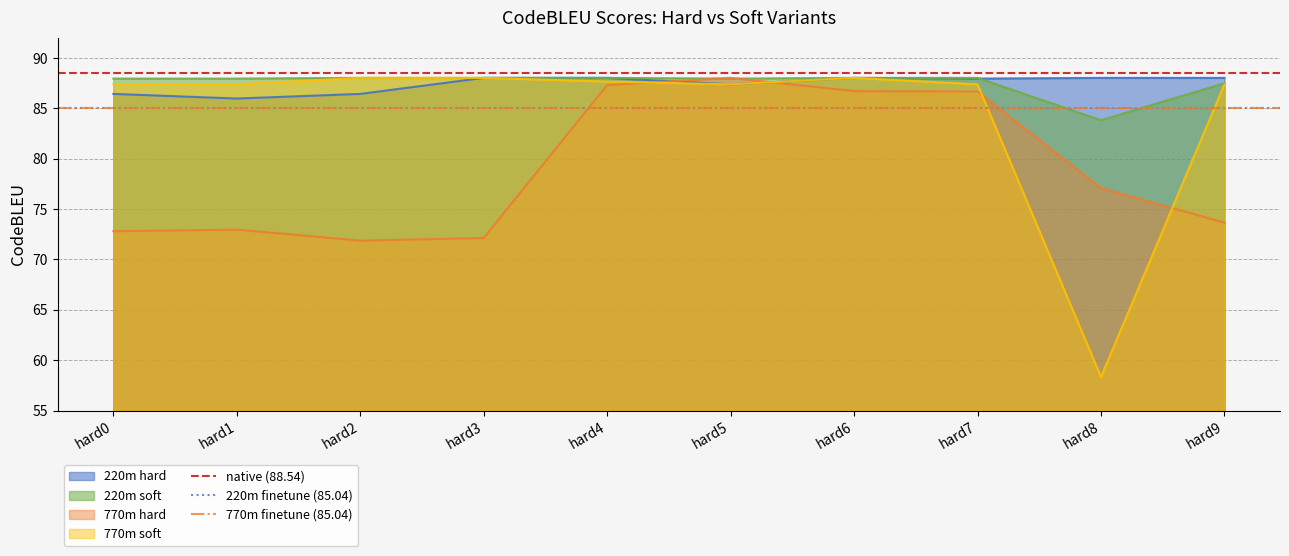

Is it true that 220m soft equals 83.8 at hard8?

True